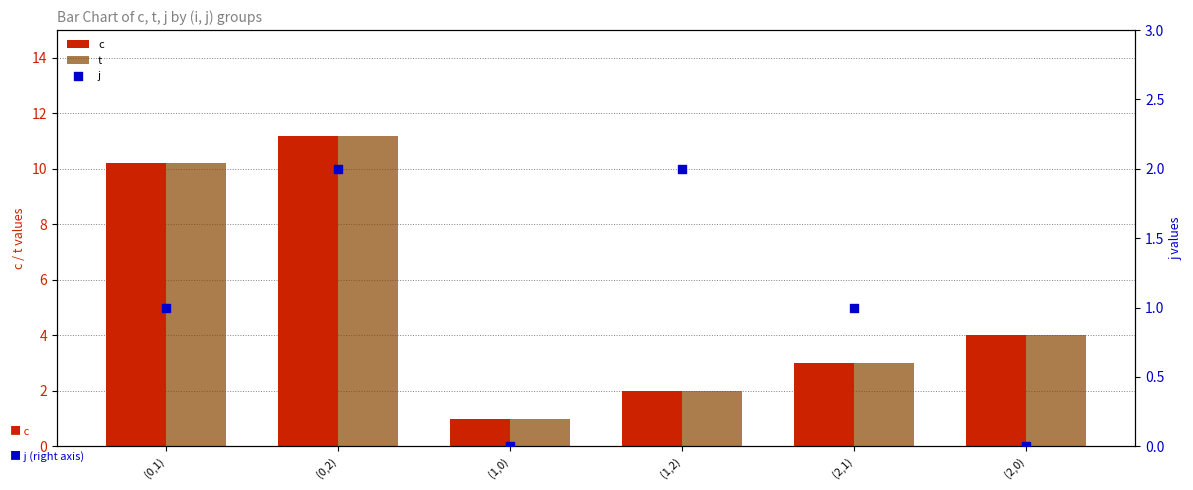

Which series contains the highest Y value?

c